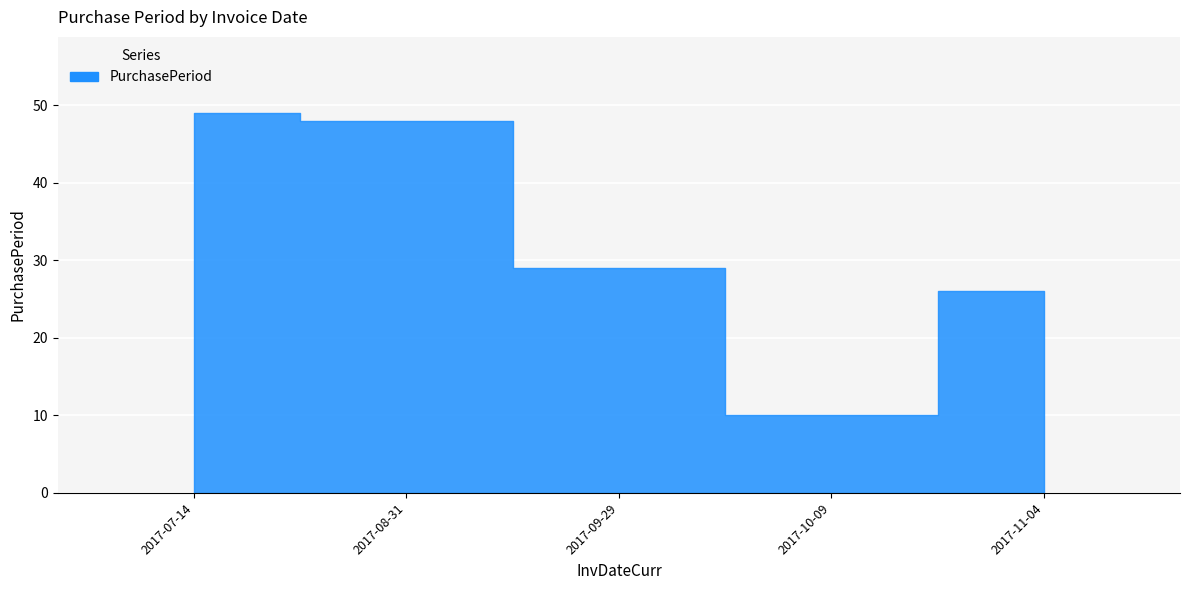

List the labels in order of value, smallest first.

2017-10-09, 2017-11-04, 2017-09-29, 2017-08-31, 2017-07-14